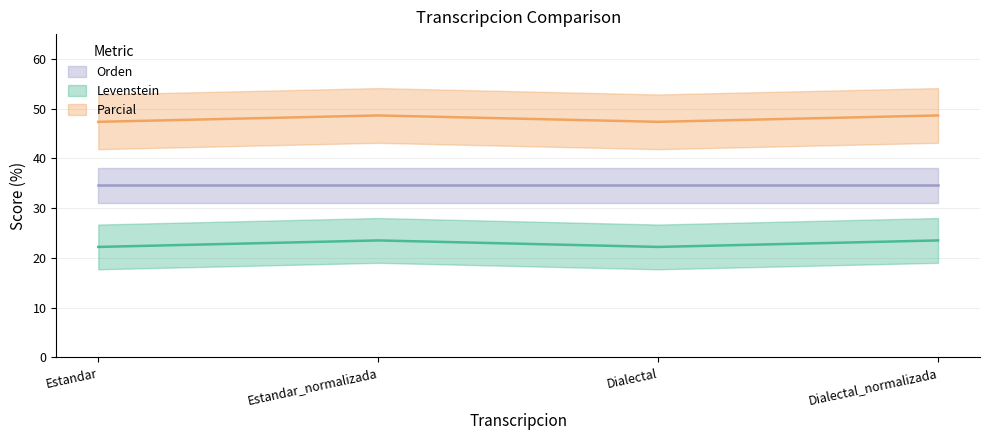

True or false: Parcial has more than 2 interior local peaks.

False